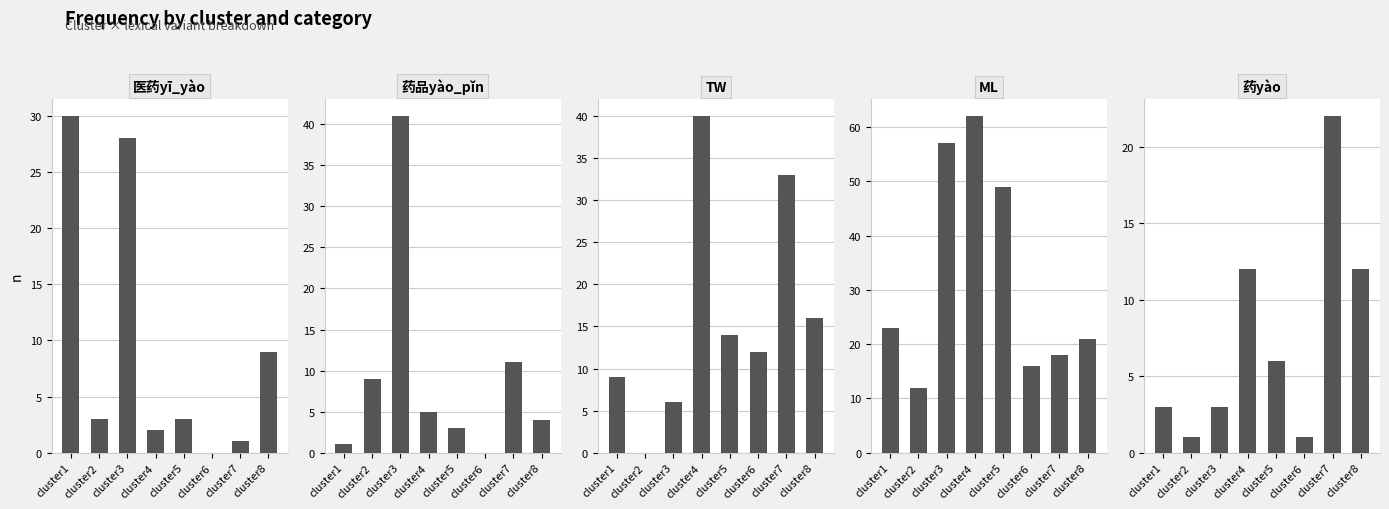

What is the difference between the 药yào values at cluster8 and cluster5?

6